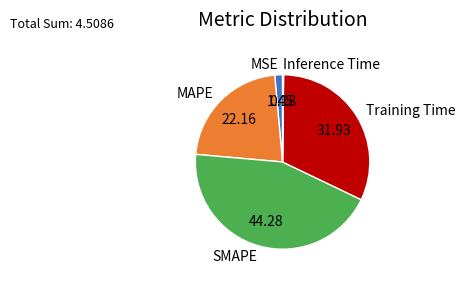

Do SMAPE and Training Time together represent more than half of the pie?

Yes